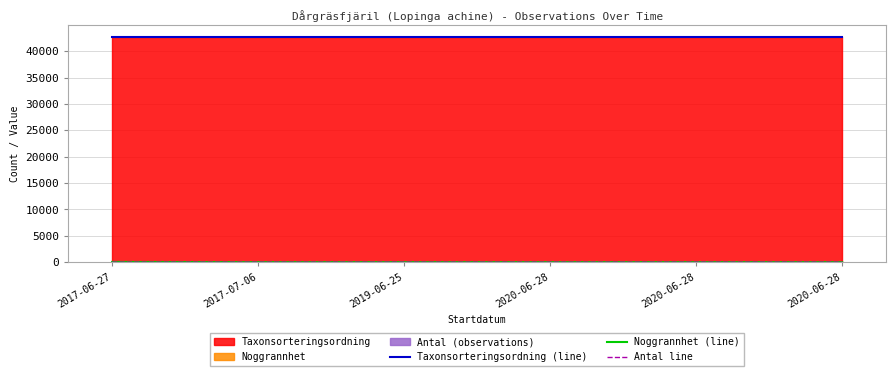

Which series has the widest spread of values?

Noggrannhet (line)